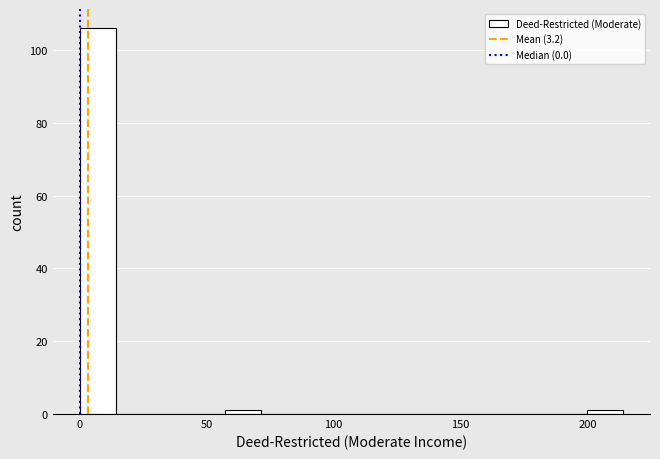

Around what value on the x-axis is the tallest bar? Give the approximate position of its centre, as read against the axis.

5